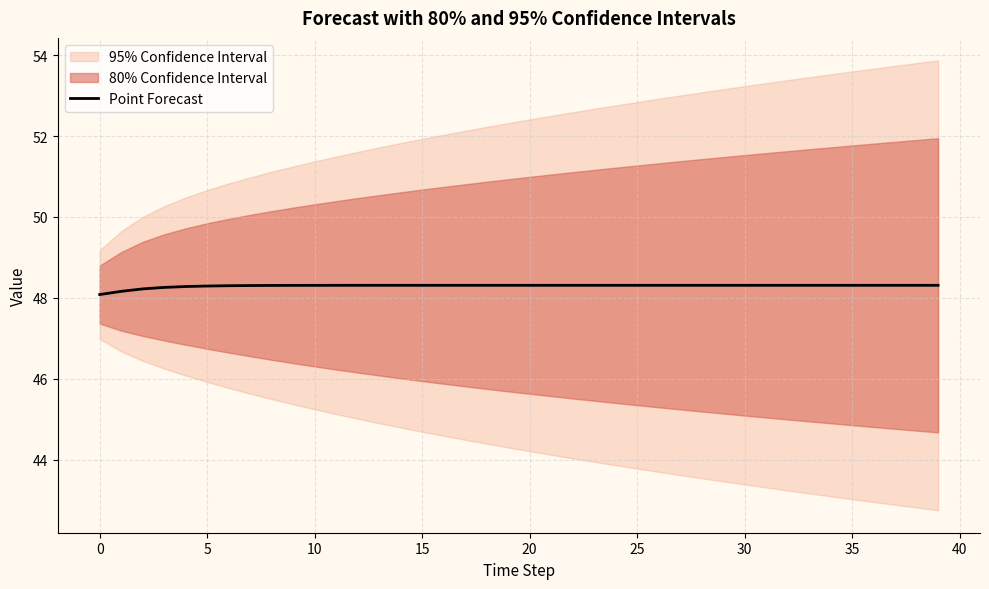

True or false: Point Forecast has a value of 48.3 at 35.

True